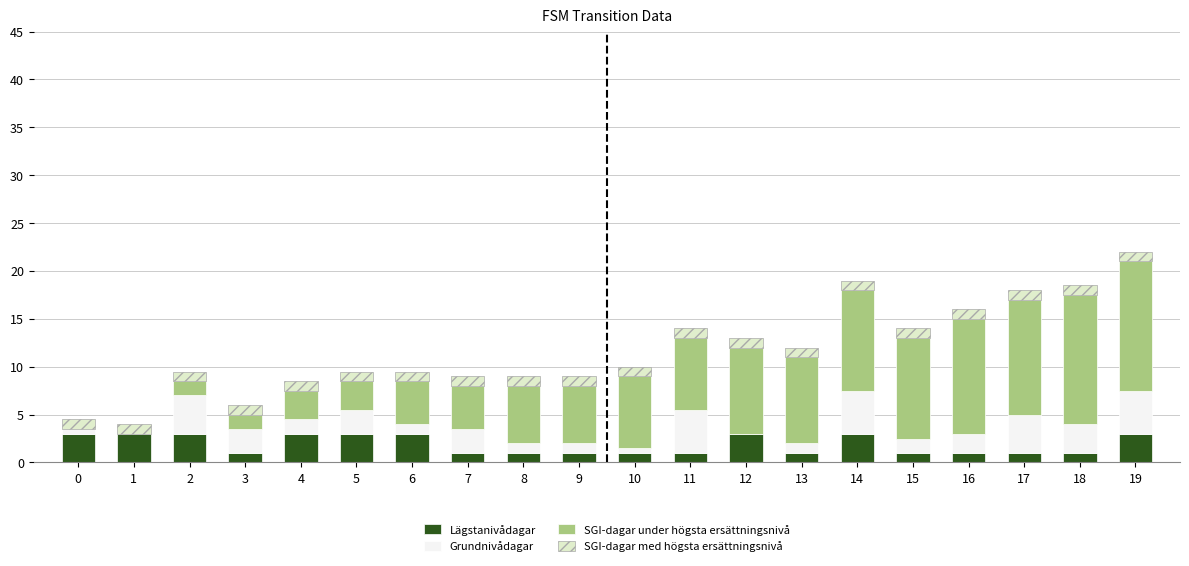

What is the highest value of the Lägstanivådagar series?

3.0